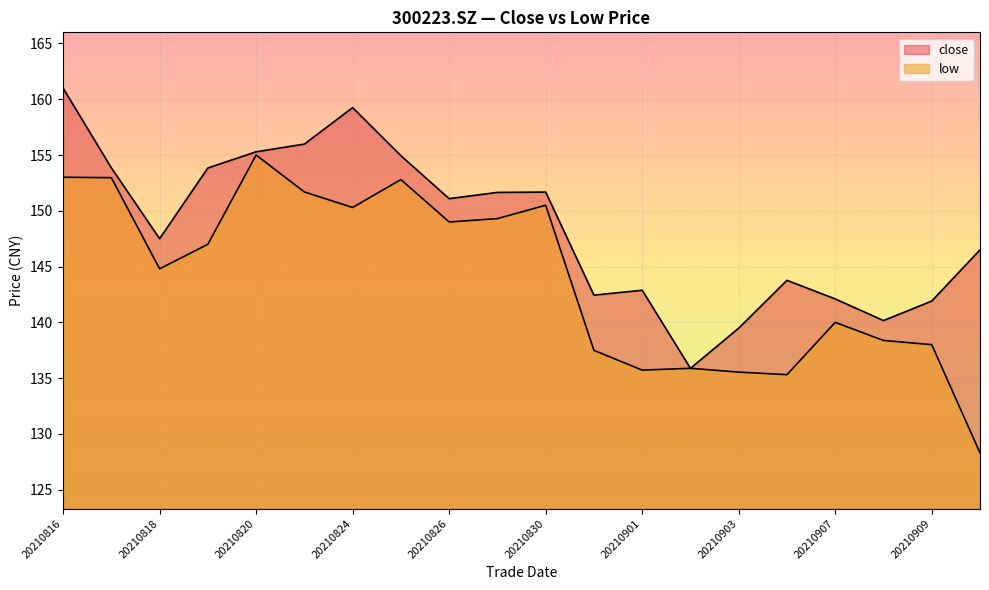

Between 20210824 and 20210903, which series saw the biggest shift?

close